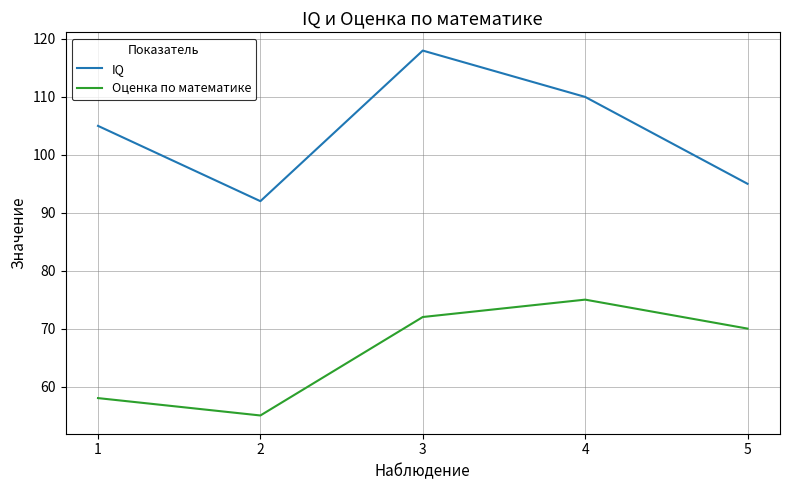

True or false: IQ and Оценка по математике intersect in this chart.

False